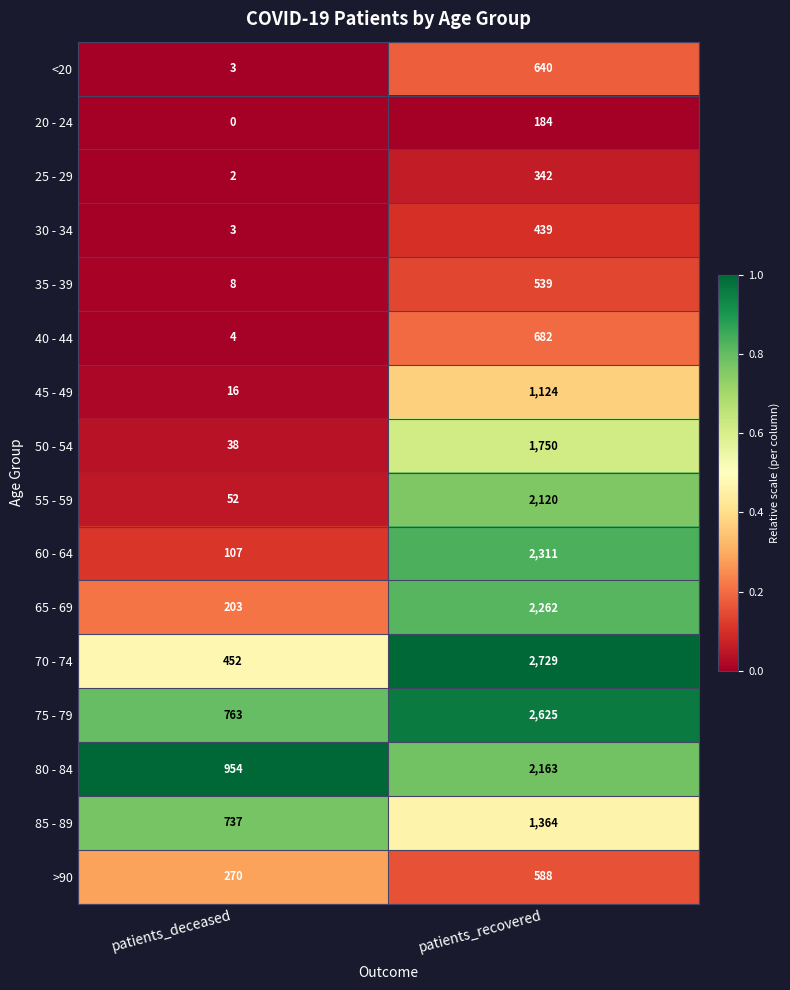

How many categories are shown in the chart?

2